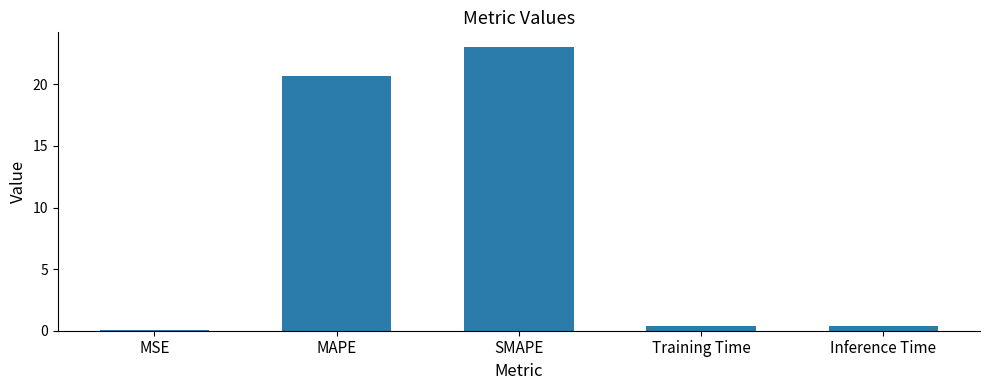

What is the greatest value displayed?

23.1